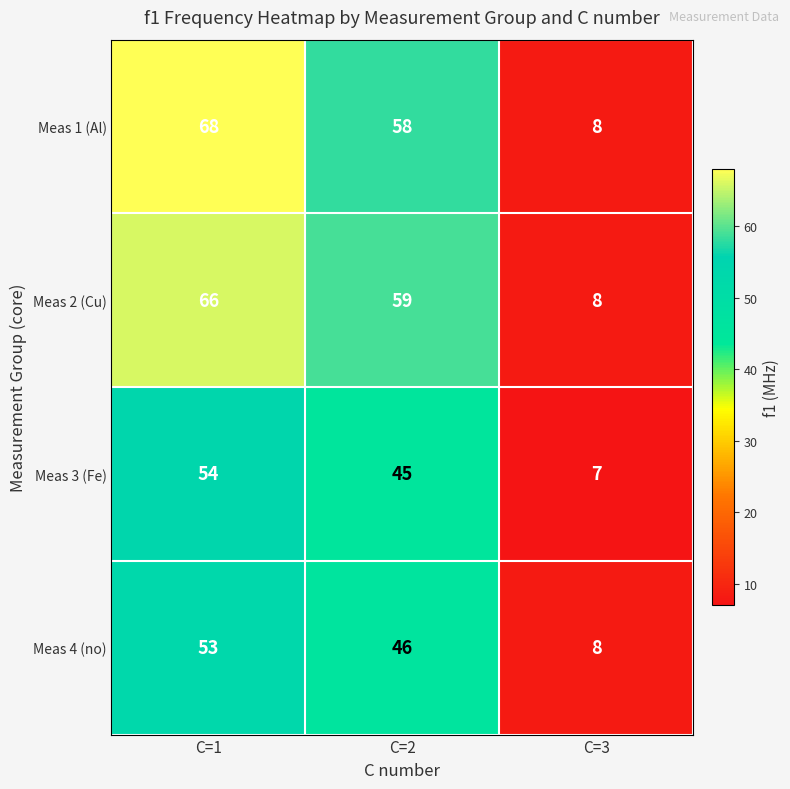

Which category has the lowest value in the Meas 4 (no) series?

C=3